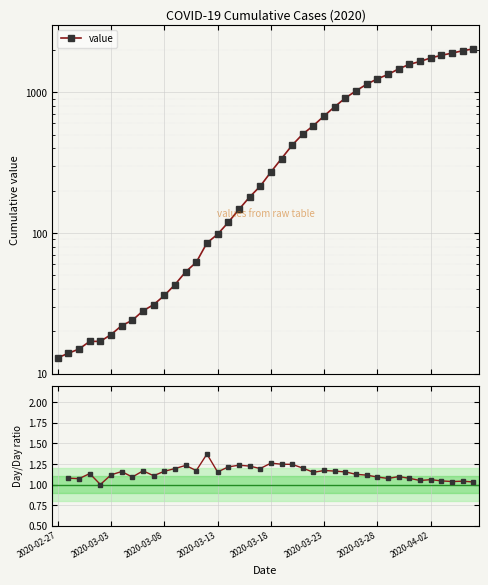

True or false: day/day ratio has a value of 1.2 at 21.

True